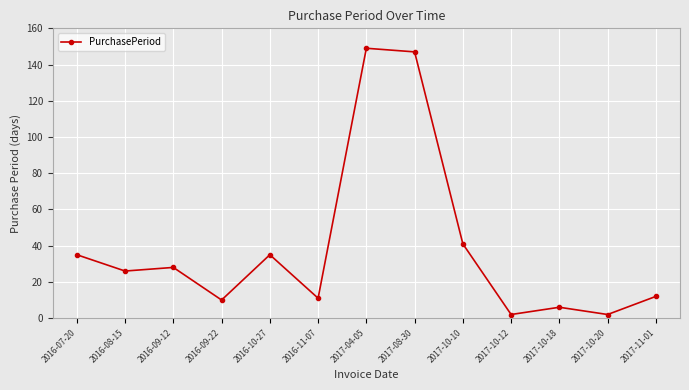

Count the number of categories in the chart.

13